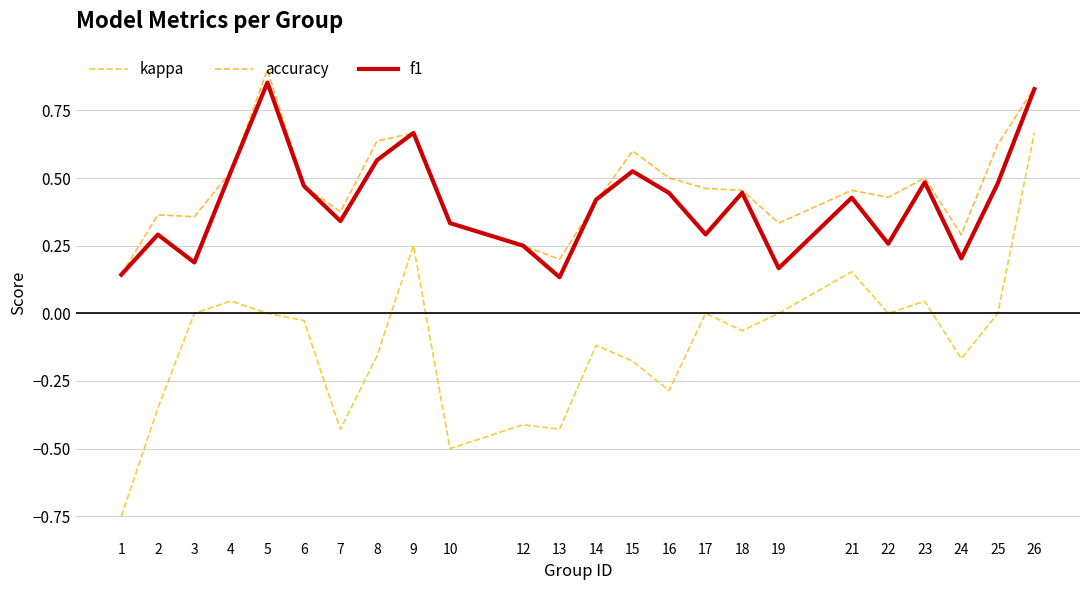

True or false: f1 and kappa intersect in this chart.

False